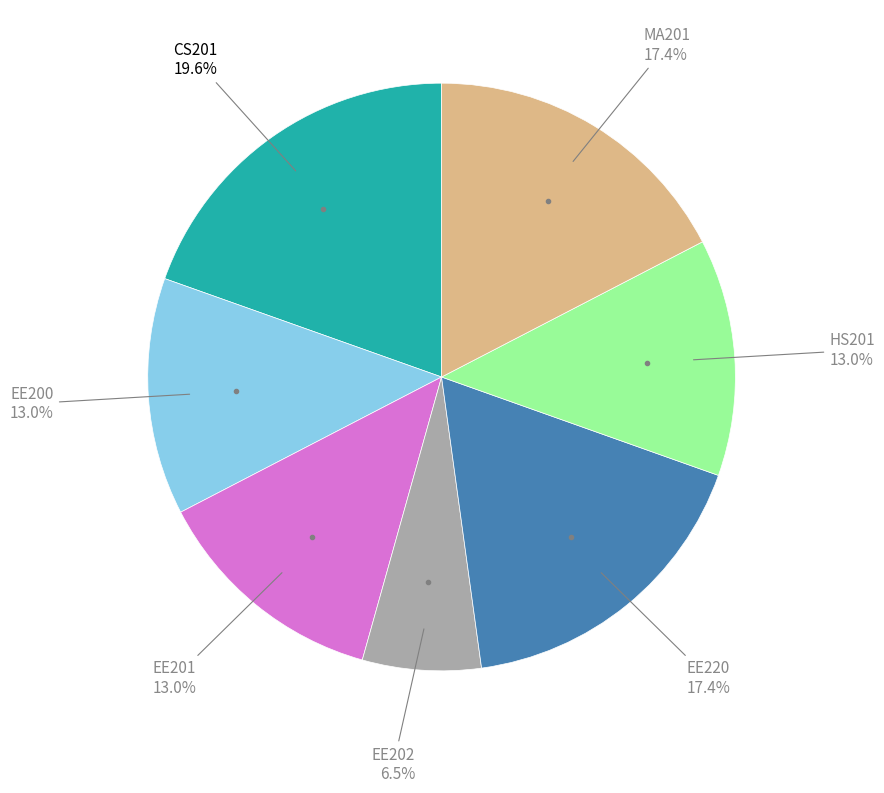

To the nearest percent, what portion does MA201 represent?

17%